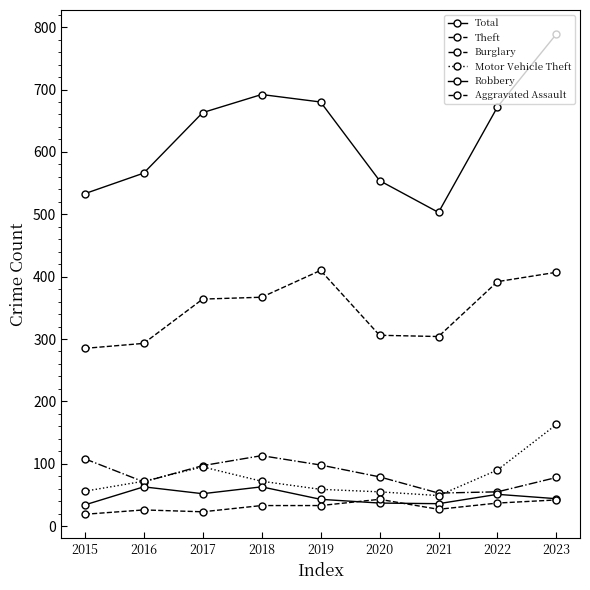

How many values in the Aggravated Assault series are below 33?

4